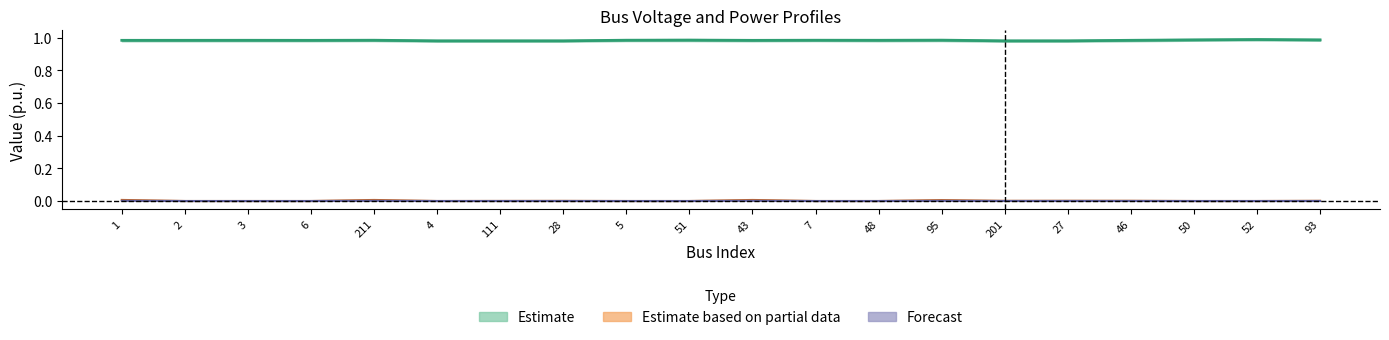

Rank the categories by Vm value from highest to lowest.

52, 50, 93, 51, 95, 5, 7, 211, 48, 3, 46, 2, 1, 6, 43, 27, 28, 4, 111, 201